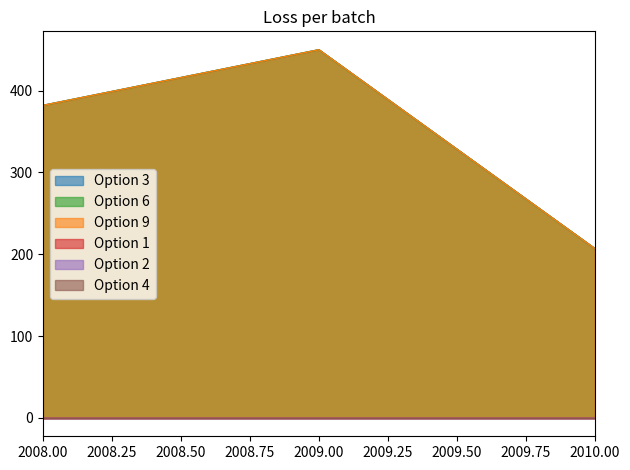

Which series has the largest range (max minus min)?

Option 3